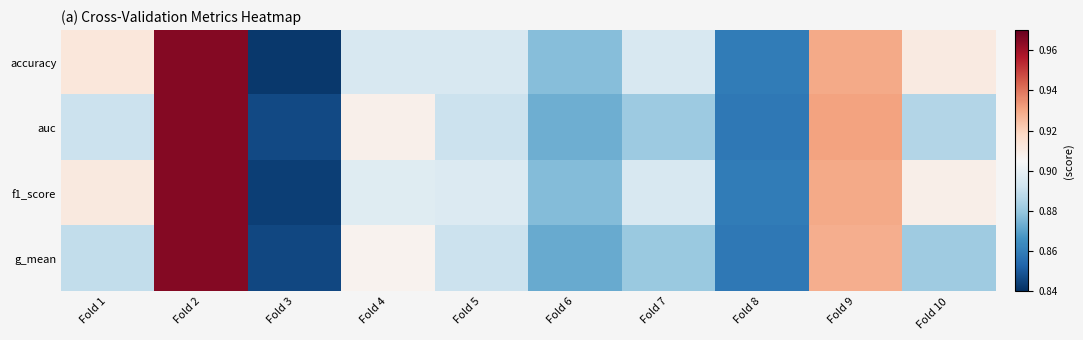

What is the total value across all series at Fold 1?

3.6